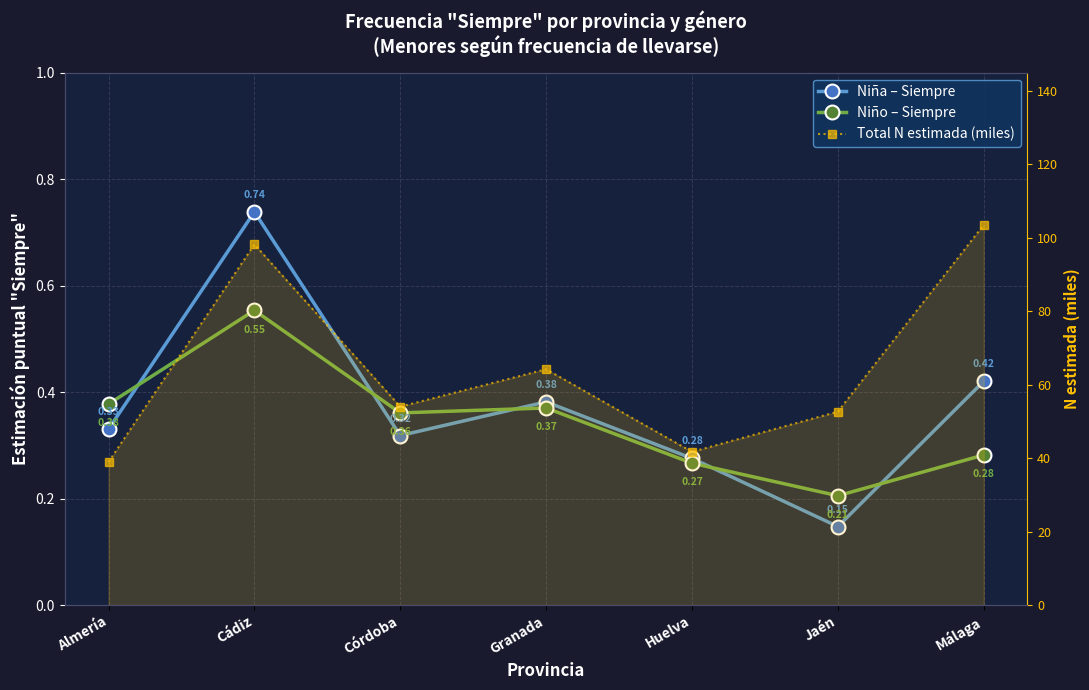

What is the sum of all Niño values?

2.4